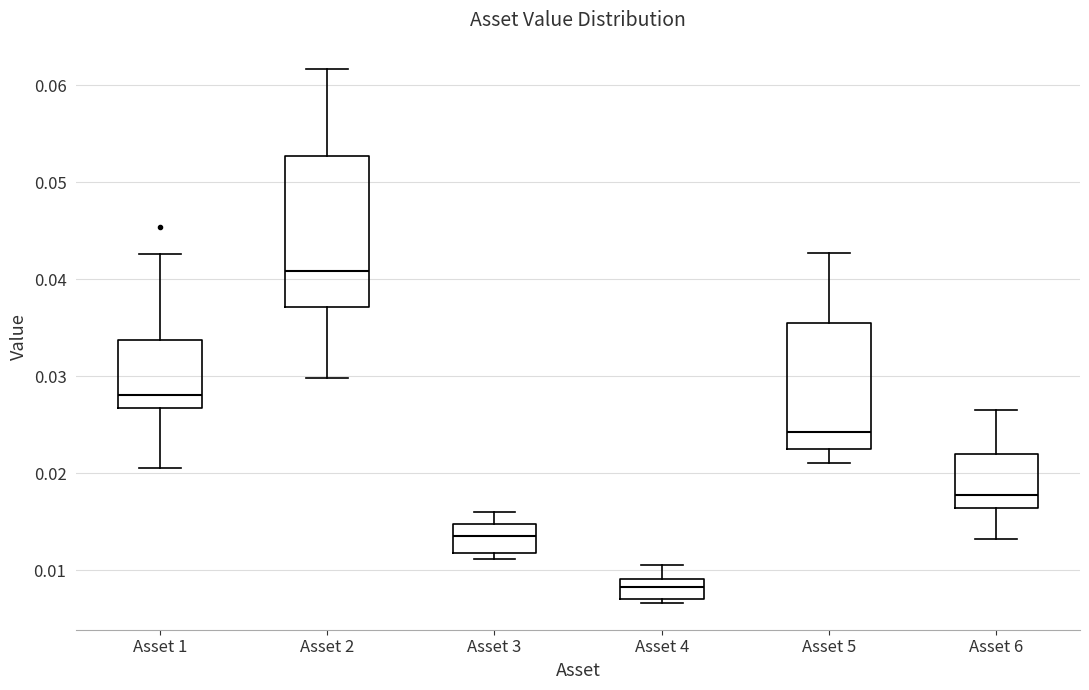

Which box has the highest median line?

Asset 2